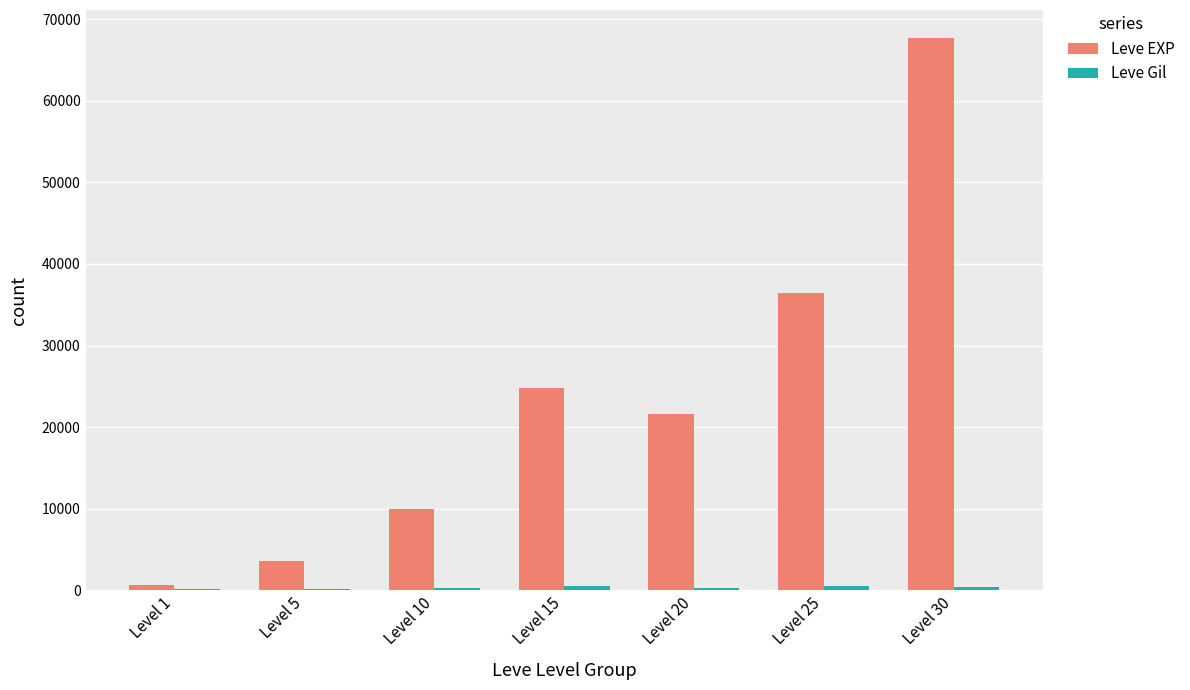

Read the Leve EXP value at Level 1, to the nearest 100.

600